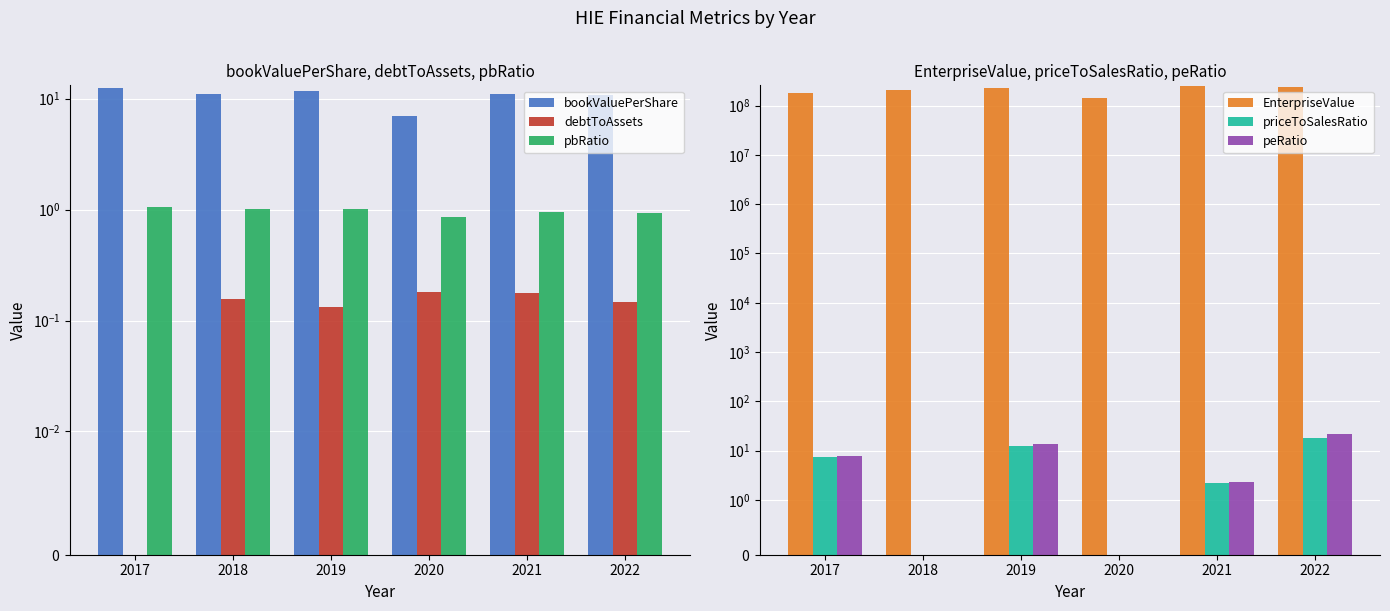

The pbRatio series shows 1.0 at 2018. True or false?

True